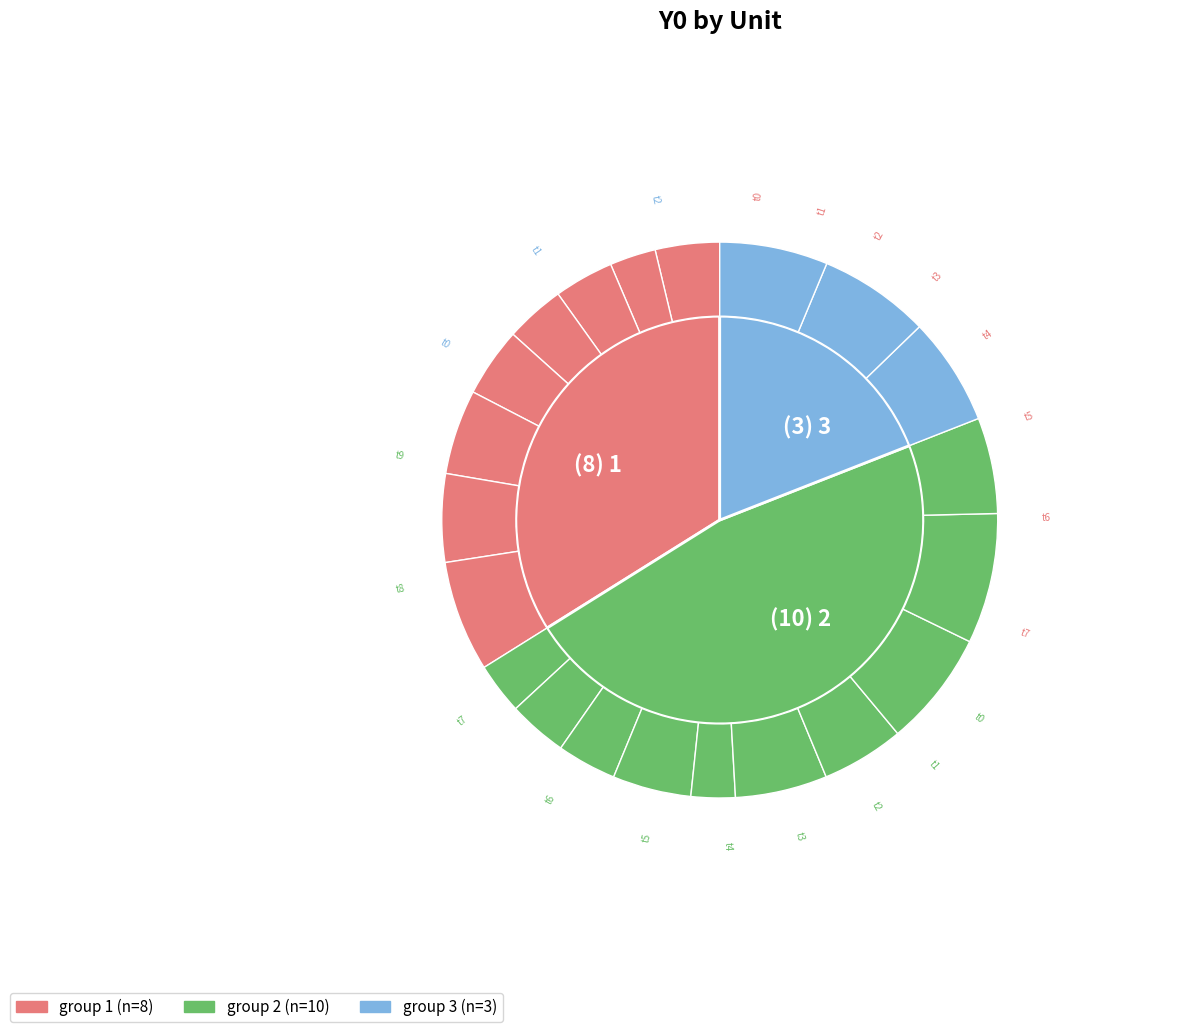

Combined, what portion of the pie is unit_2 and unit_4?

12.7%